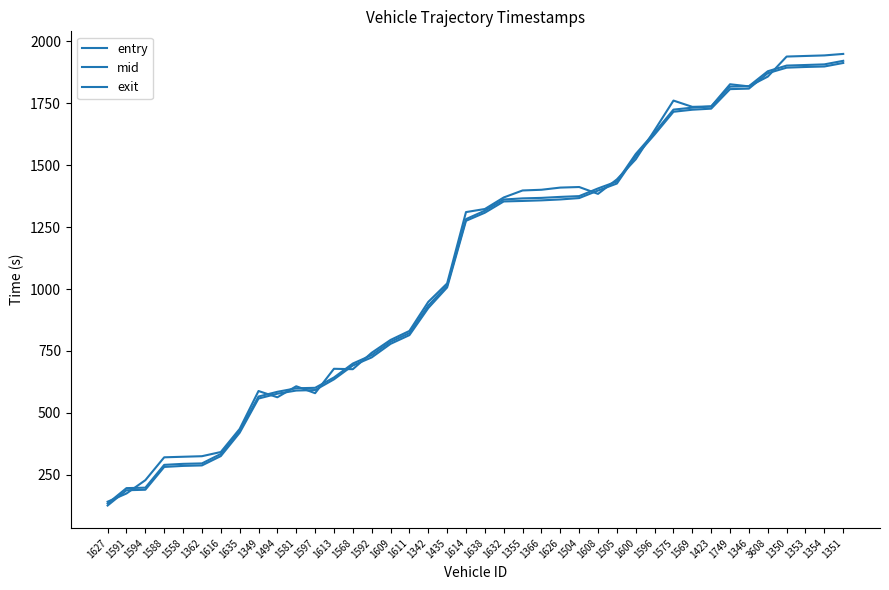

At which label does exit reach its minimum?

1627